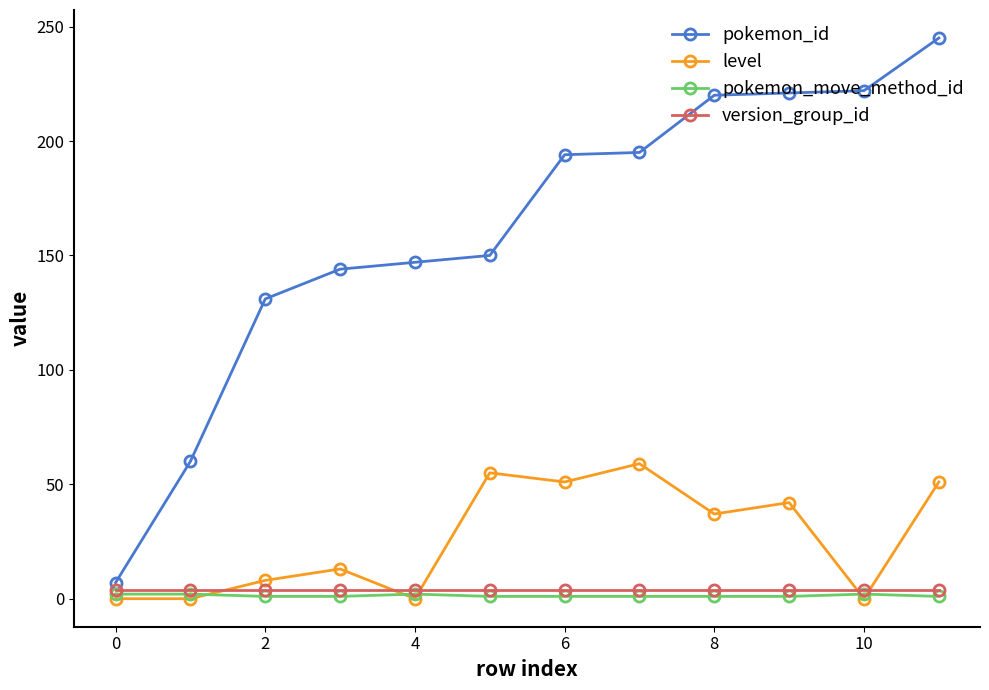

Which series has the largest total across all categories?

pokemon_id